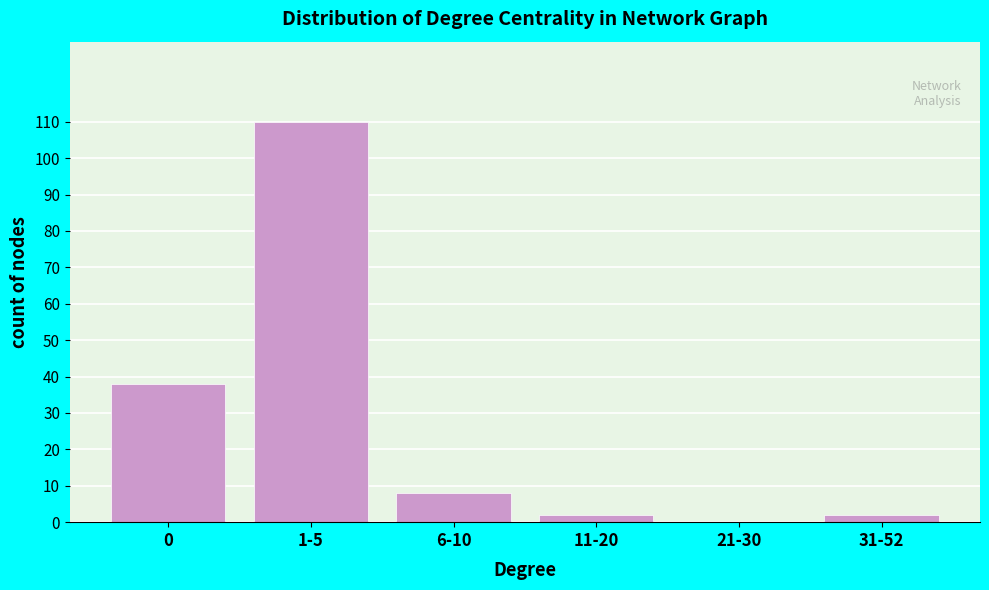

Reading left to right, extract all data points from this chart.

0=38	1-5=110	6-10=8	11-20=2	21-30=0	31-52=2